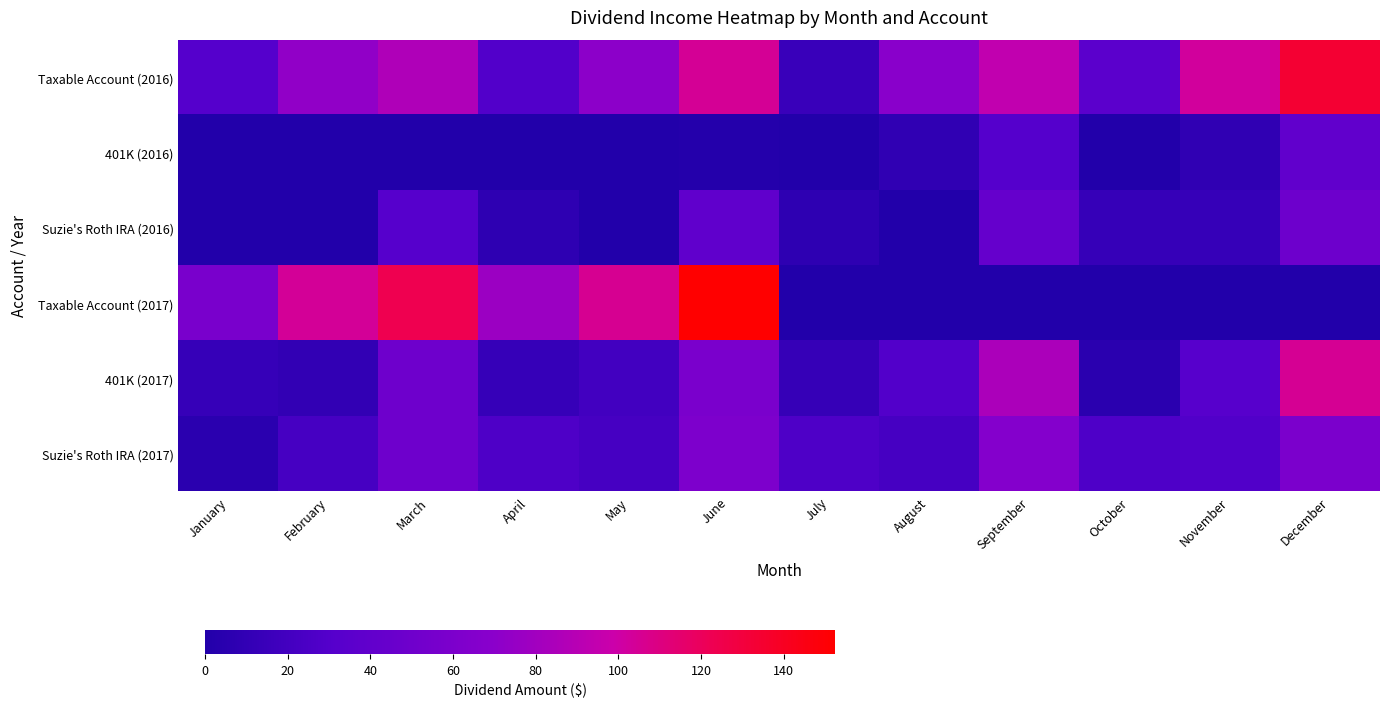

Count the number of categories in the chart.

12